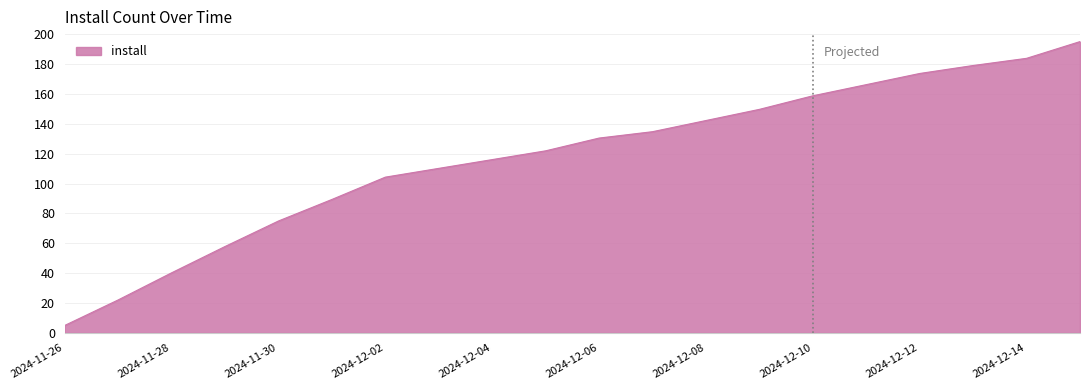

What is the smallest value displayed?

5.0